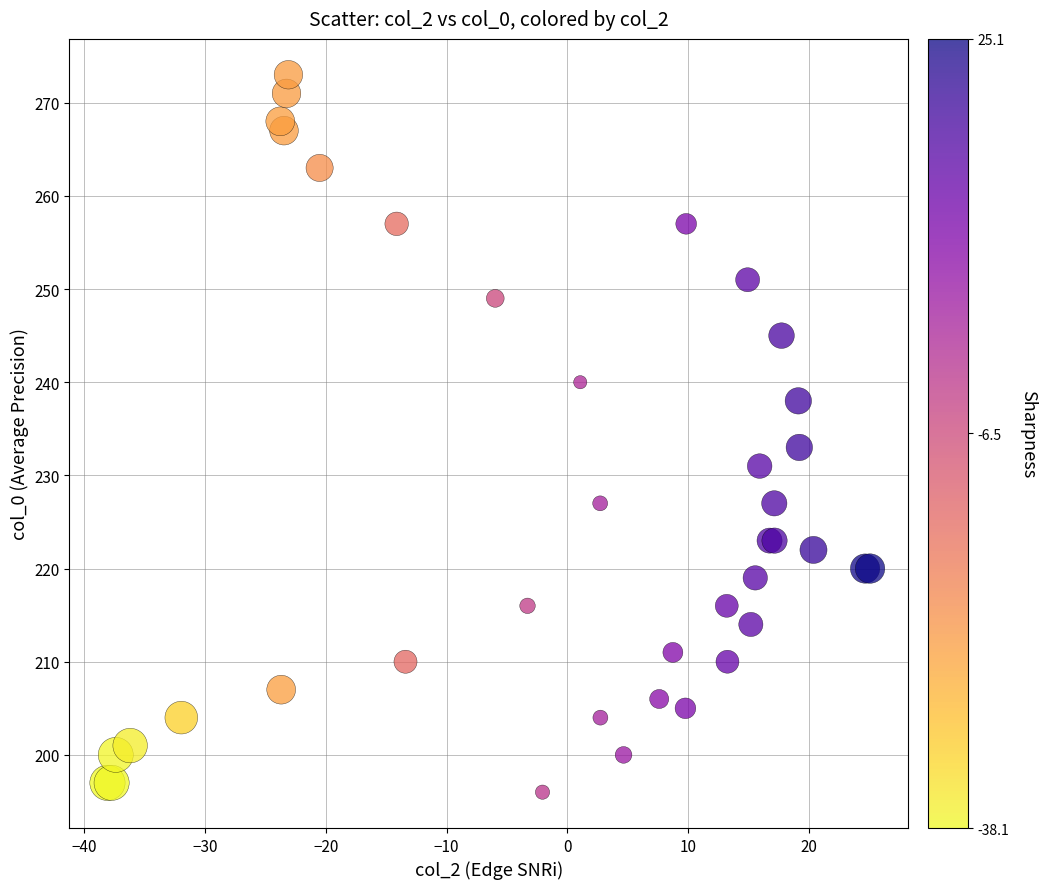

What Y value in the scatter plot is closest to 234?

233